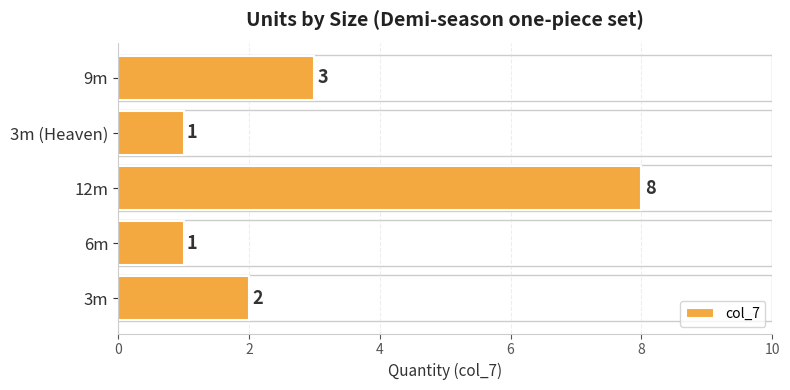

True or false: the data shows 2 at 9m.

False